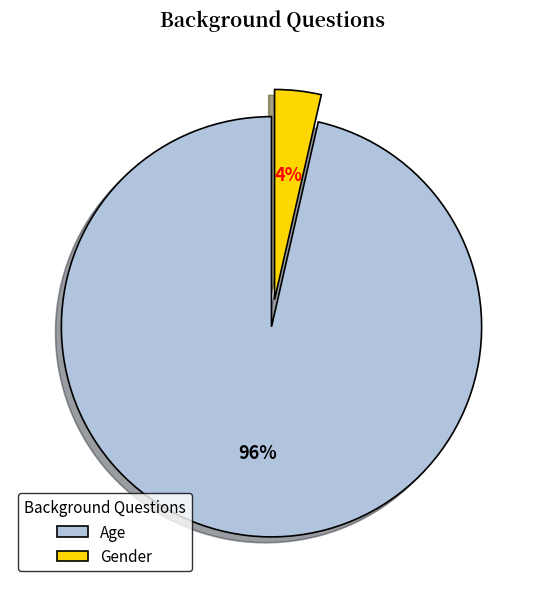

To the nearest percent, what percentage of the pie is Gender?

4%